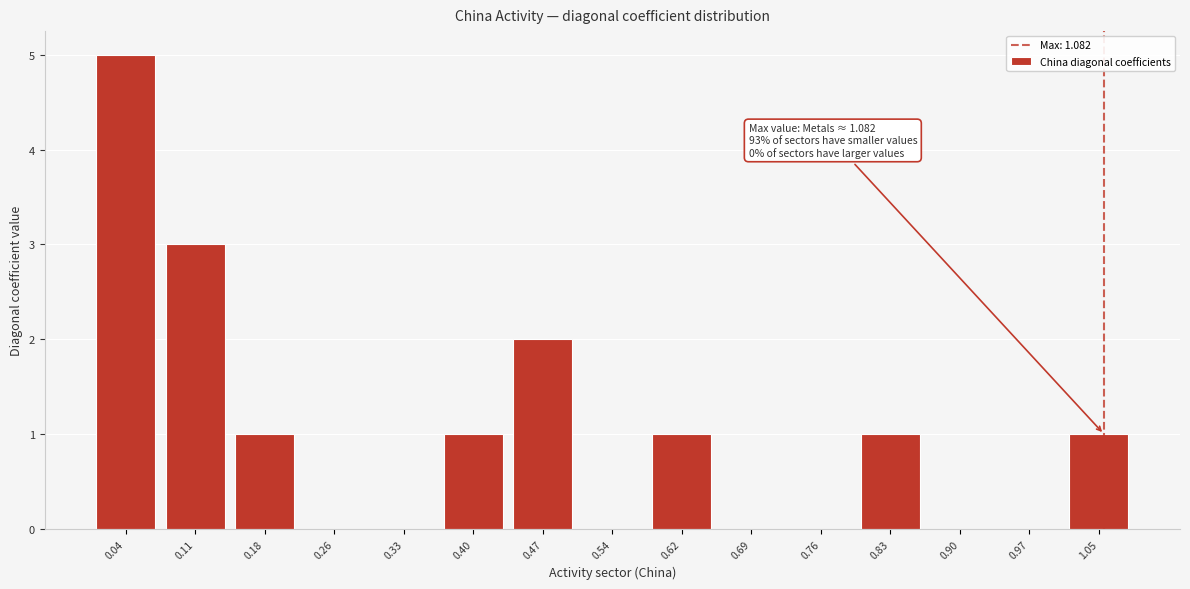

Which range on the x-axis has the tallest bar?

0.00 to 0.08